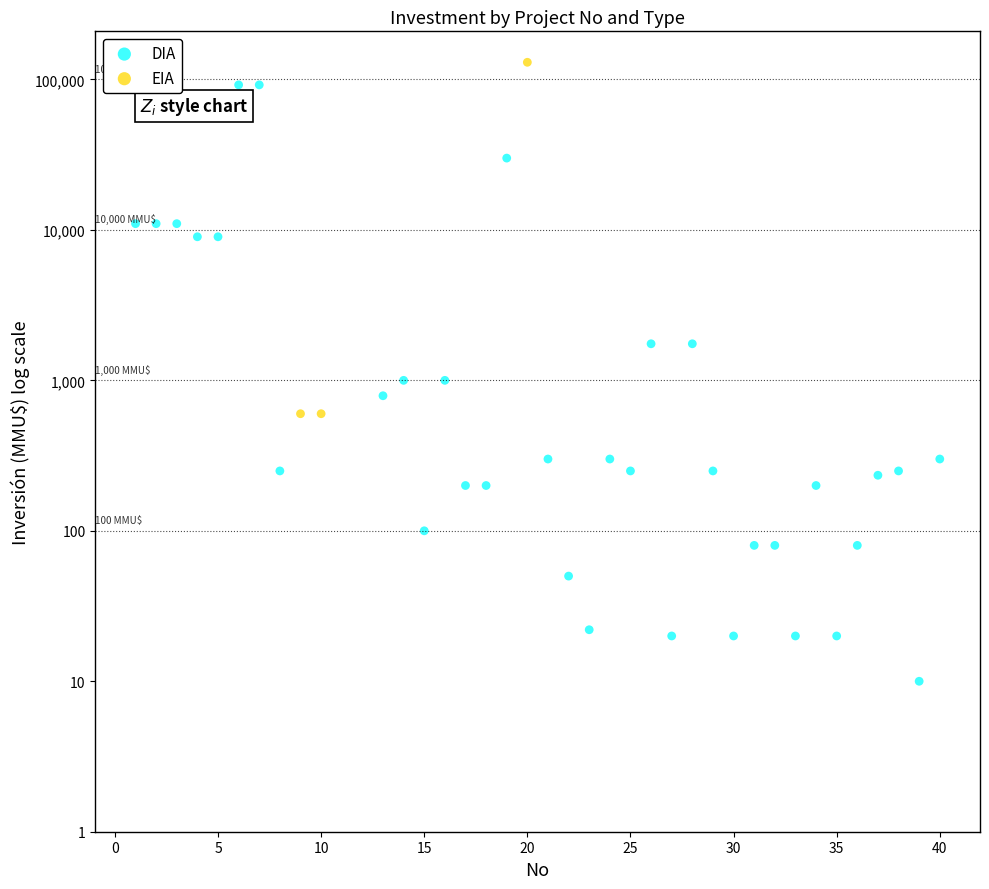

What are all the series names shown in the legend?

DIA, EIA